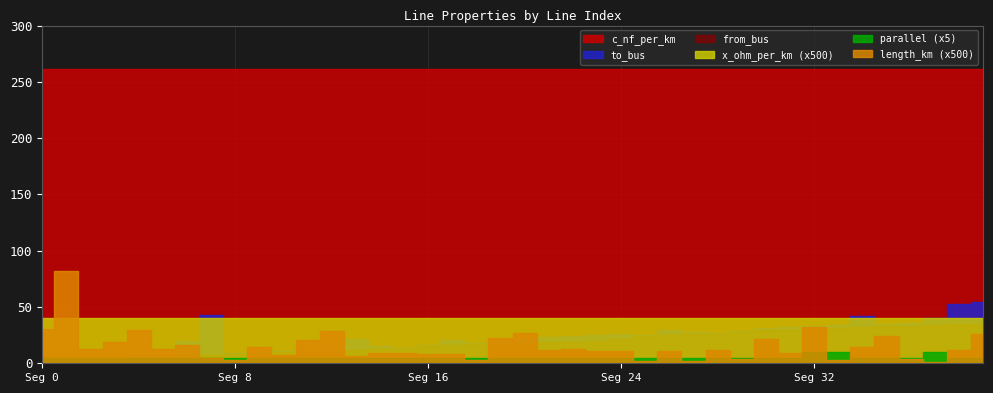

What is the value of the from_bus point at the 37th from the left?

33.0